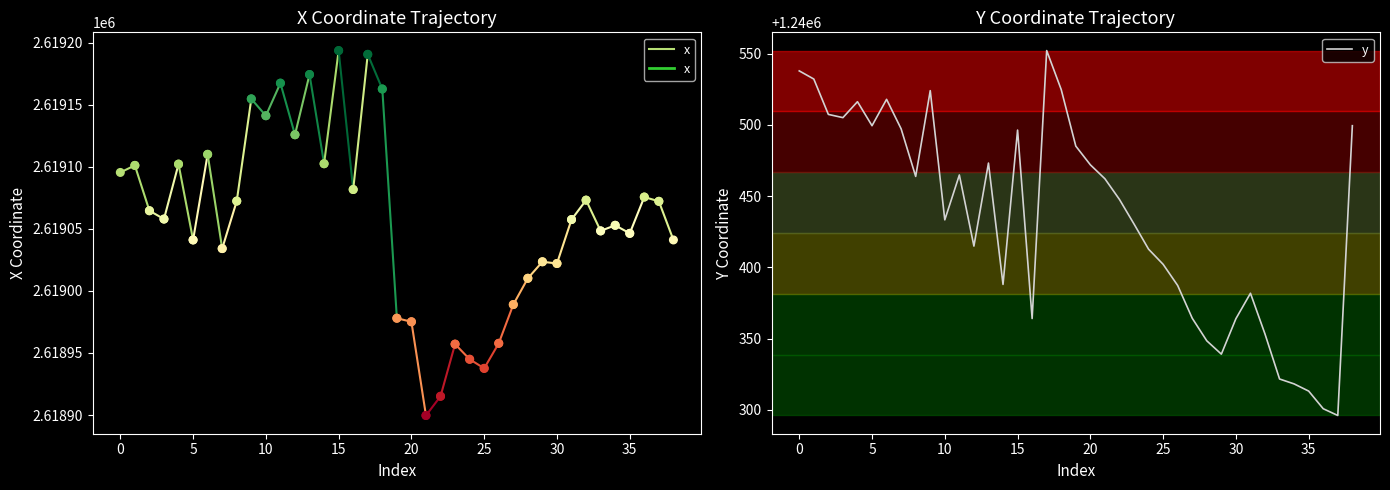

What is the change in value from 31 to 38?

+117.6